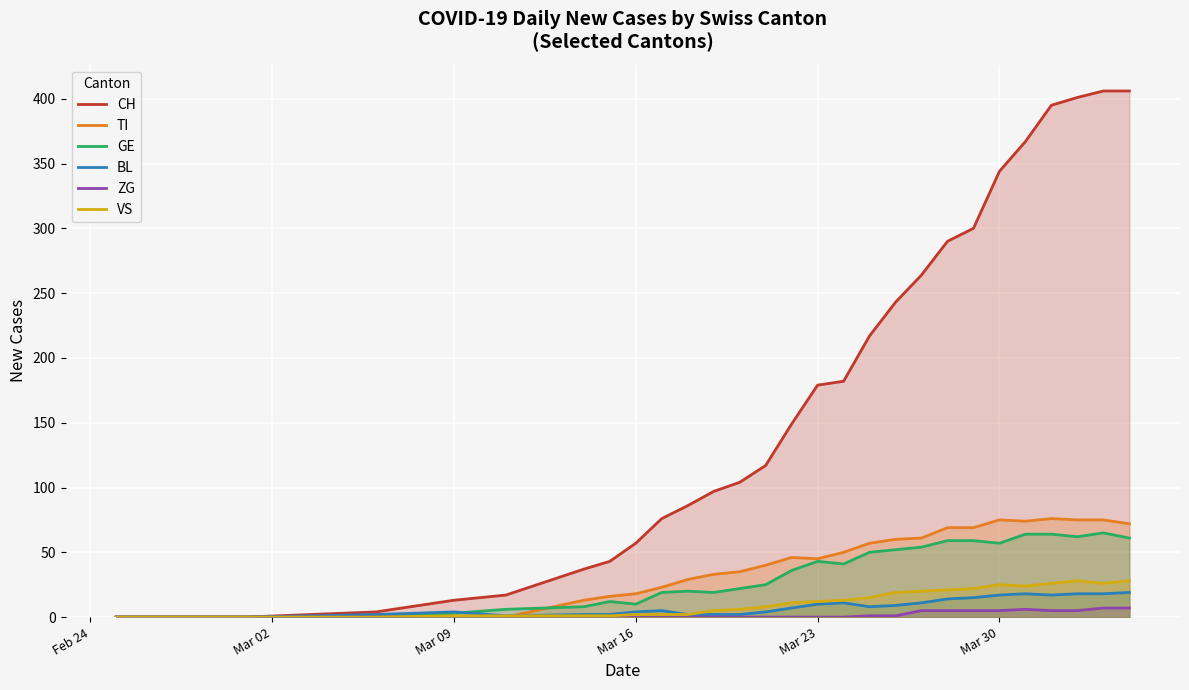

How many interior local peaks does the TI series have?

3